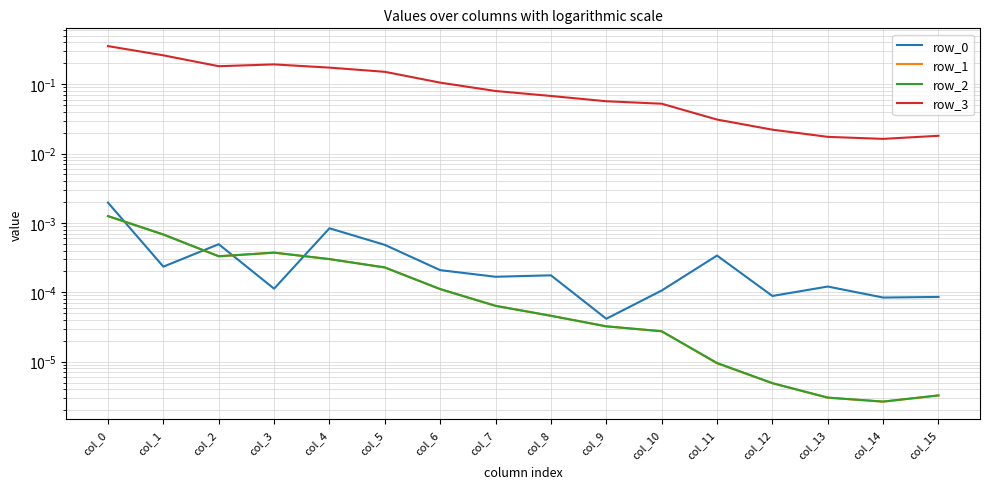

Reading left to right, what are all the values shown in this chart?

row_0: 0.0	0.0	0.0	0.0	0.0	0.0	0.0	0.0	0.0	0.0	0.0	0.0	0.0	0.0	0.0	0.0
row_1: 0.0	0.0	0.0	0.0	0.0	0.0	0.0	0.0	0.0	0.0	0.0	0.0	0.0	0.0	0.0	0.0
row_2: 0.0	0.0	0.0	0.0	0.0	0.0	0.0	0.0	0.0	0.0	0.0	0.0	0.0	0.0	0.0	0.0
row_3: 0.4	0.3	0.2	0.2	0.2	0.2	0.1	0.1	0.1	0.1	0.1	0.0	0.0	0.0	0.0	0.0